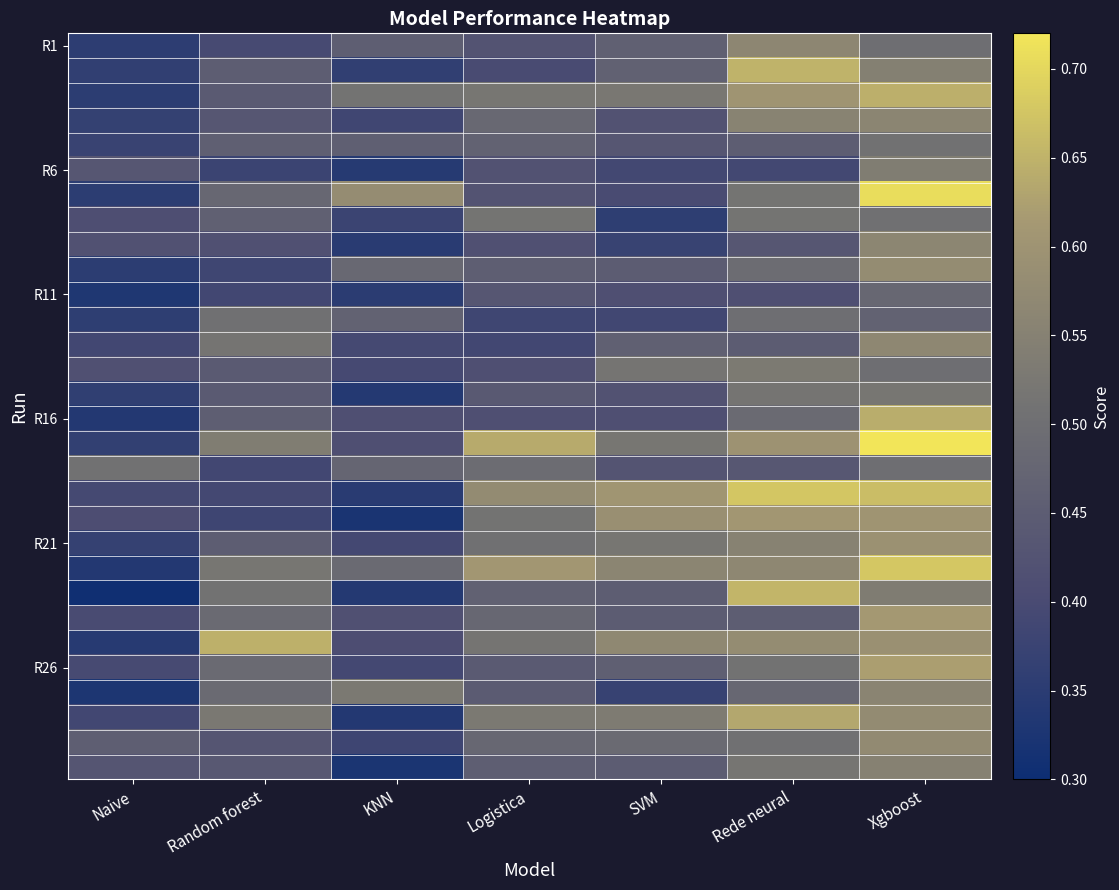

What is the spread (max minus min) of values at Logistica?

0.3